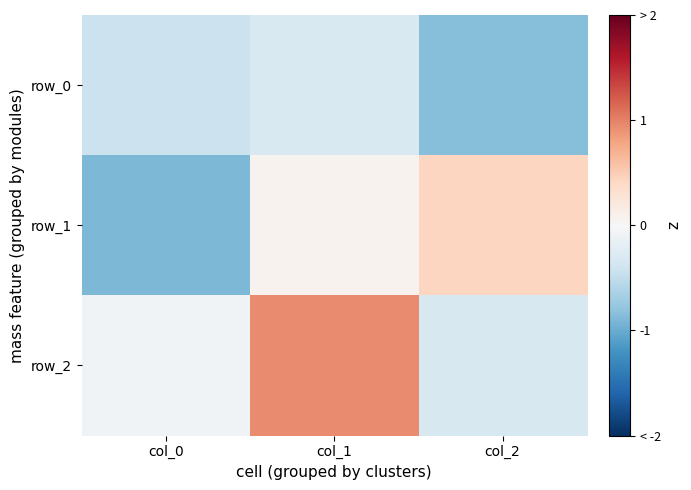

What is the sum of all row_0 values?

-1.6